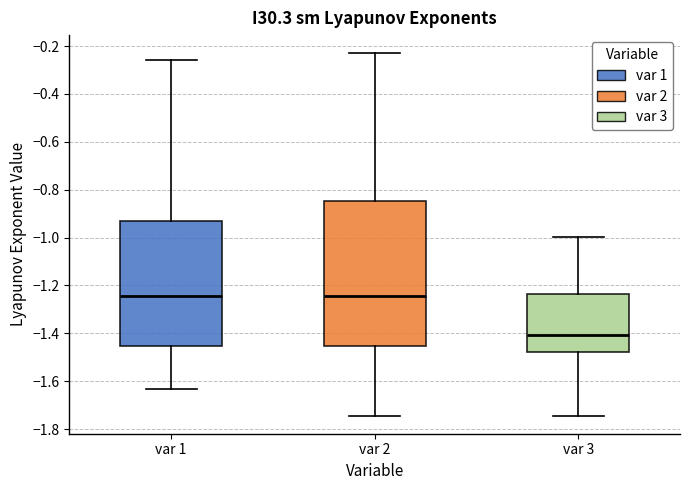

Reading left to right, read every box against the y-axis: the position of its median line, the range the box covers, and the ends of its whiskers. The values are not printed on the chart, so give them approximately, as read against the axis.

var 1: median -1.24, box -1.46 to -0.92, whiskers -1.64 to -0.26
var 2: median -1.24, box -1.46 to -0.84, whiskers -1.74 to -0.22
var 3: median -1.40, box -1.48 to -1.24, whiskers -1.74 to -1.00